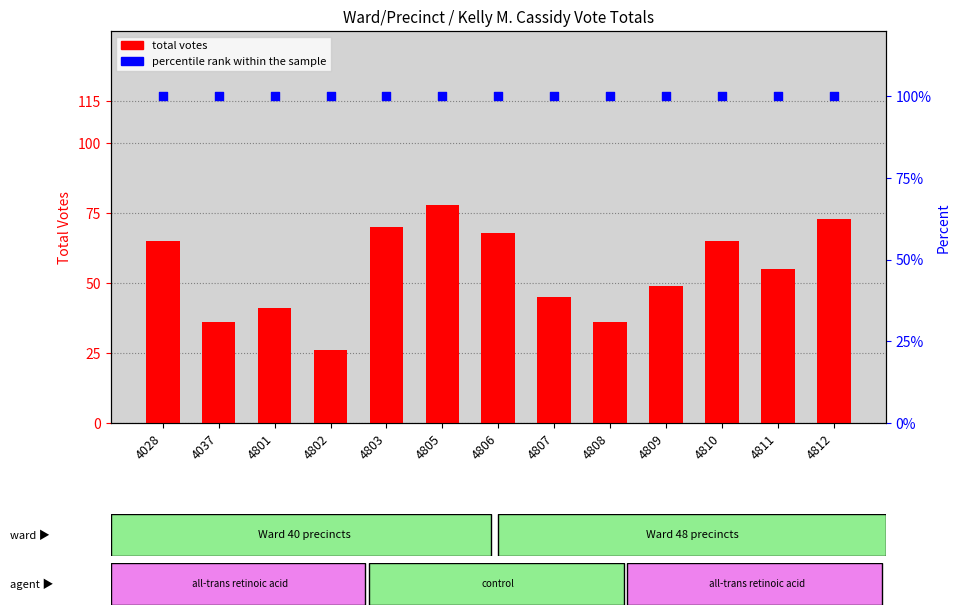

Which series has the largest total across all categories?

percentile rank within the sample